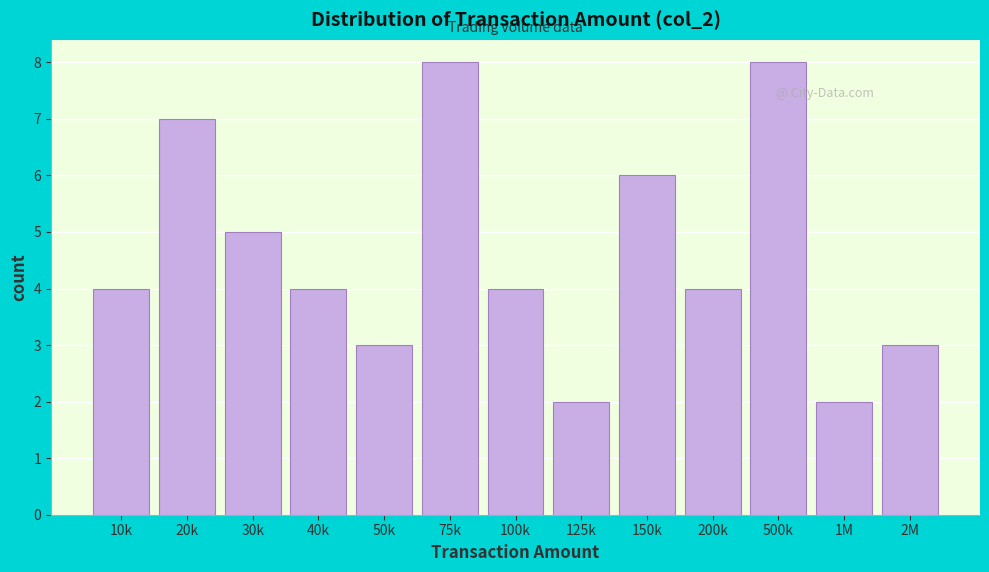

Reading left to right, list all the values displayed in this chart.

10k=4	20k=7	30k=5	40k=4	50k=3	75k=8	100k=4	125k=2	150k=6	200k=4	500k=8	1M=2	2M=3